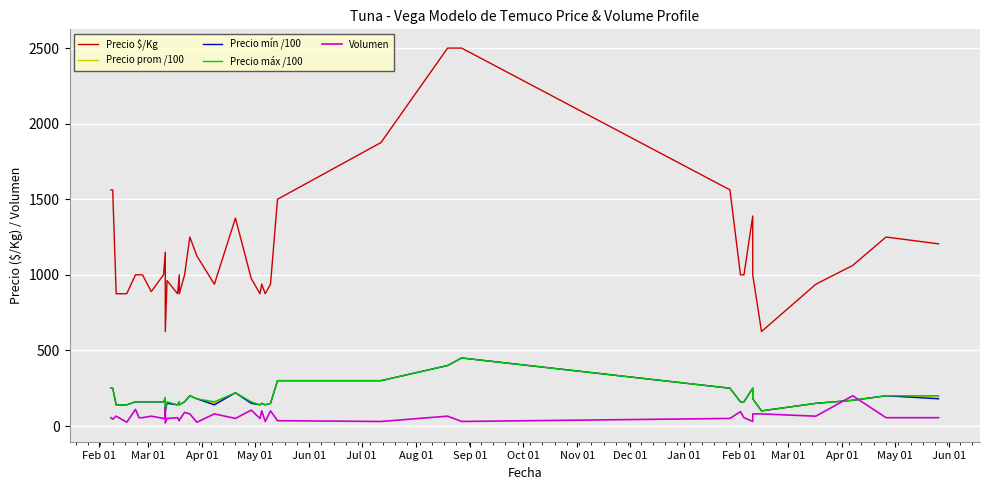

Rank the series by their maximum value, from highest to lowest.

Precio $/Kg, Precio prom /100, Precio mín /100, Precio máx /100, Volumen